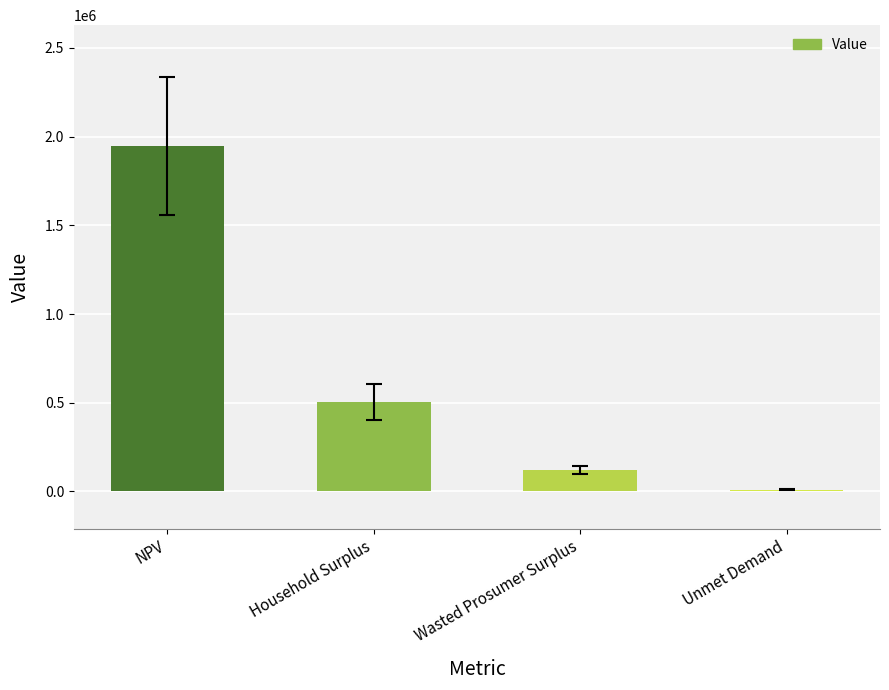

List the labels in order of value, smallest first.

Unmet Demand, Wasted Prosumer Surplus, Household Surplus, NPV